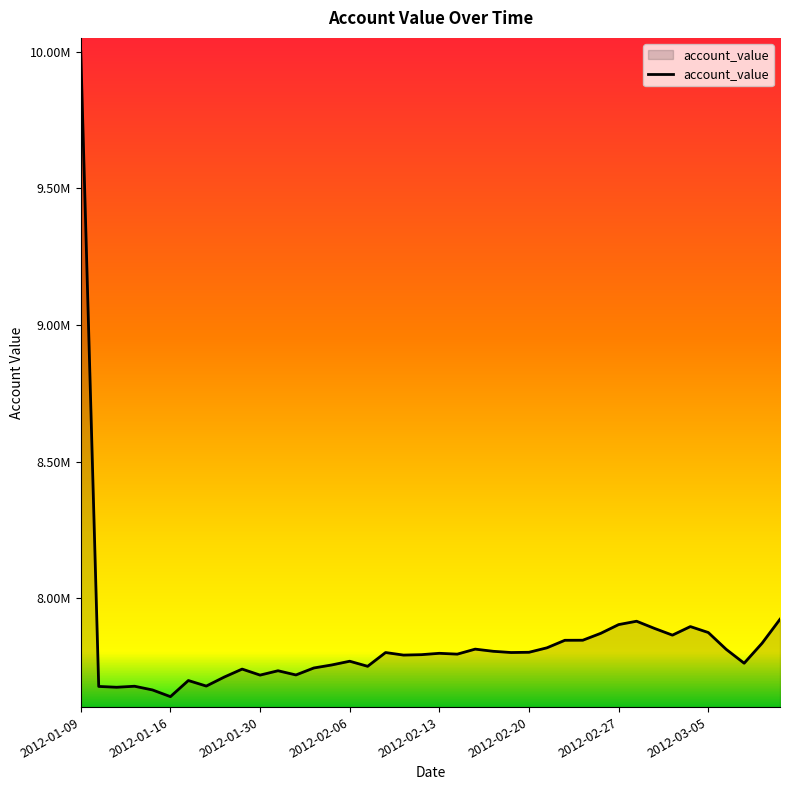

What is the label of the 37th point from the right?

2012-01-12